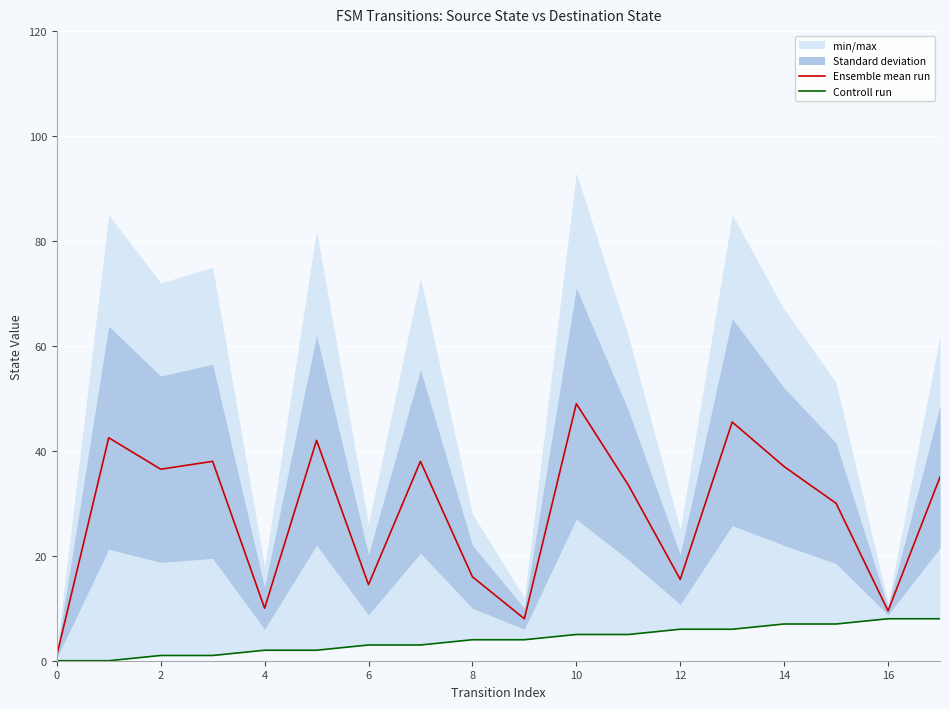

Count the number of categories in the chart.

18